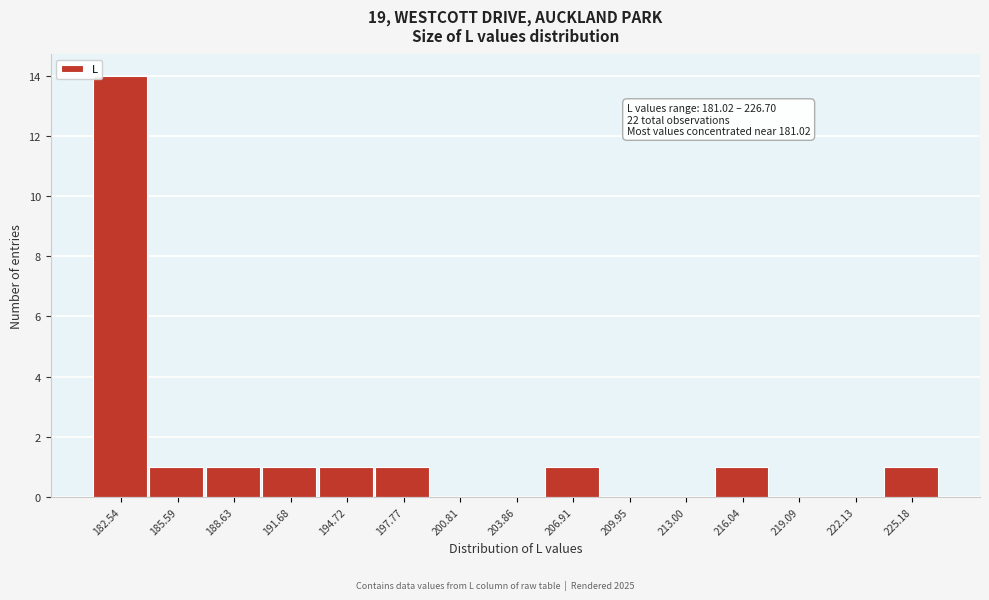

Which range on the x-axis has the tallest bar?

181.0 to 184.0